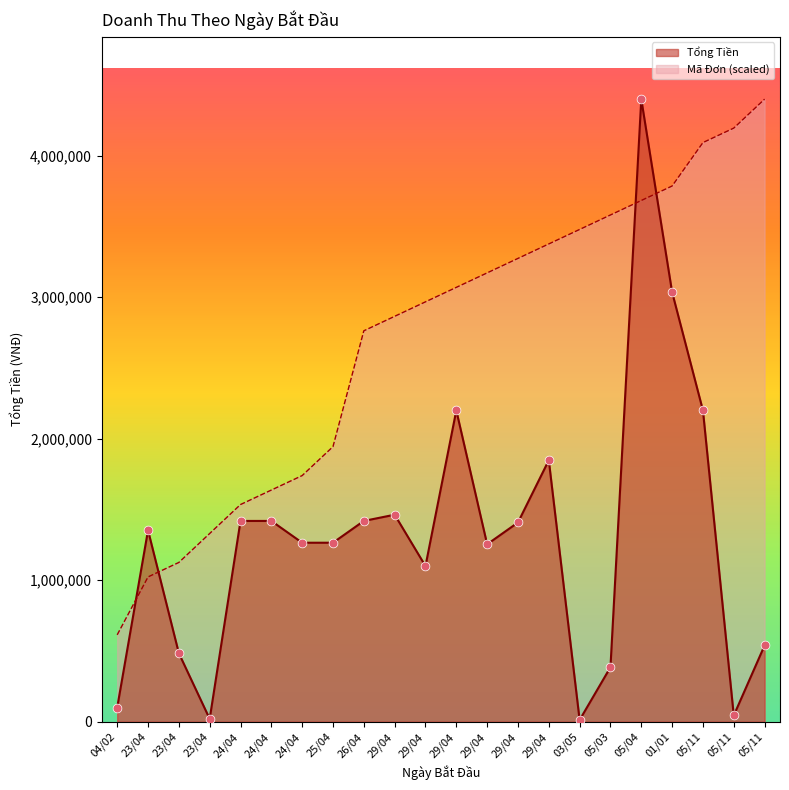

At how many categories does at least one series exceed 2773157?

13